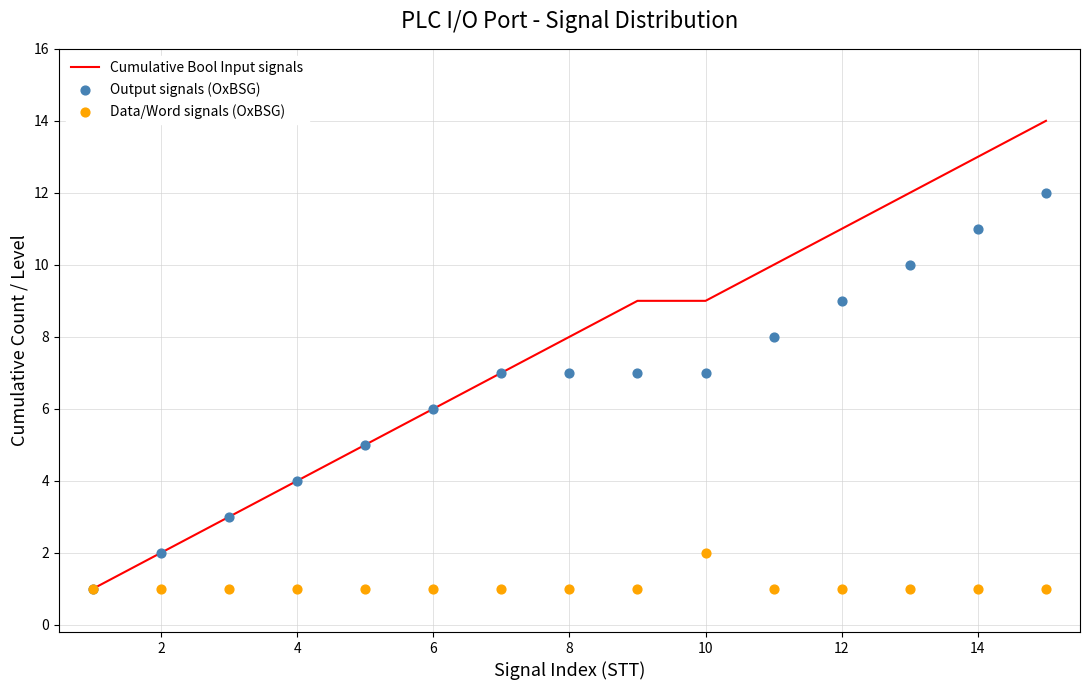

What are all the series names shown in the legend?

Cumulative Bool Input signals, Output signals (OxBSG), Data/Word signals (OxBSG)